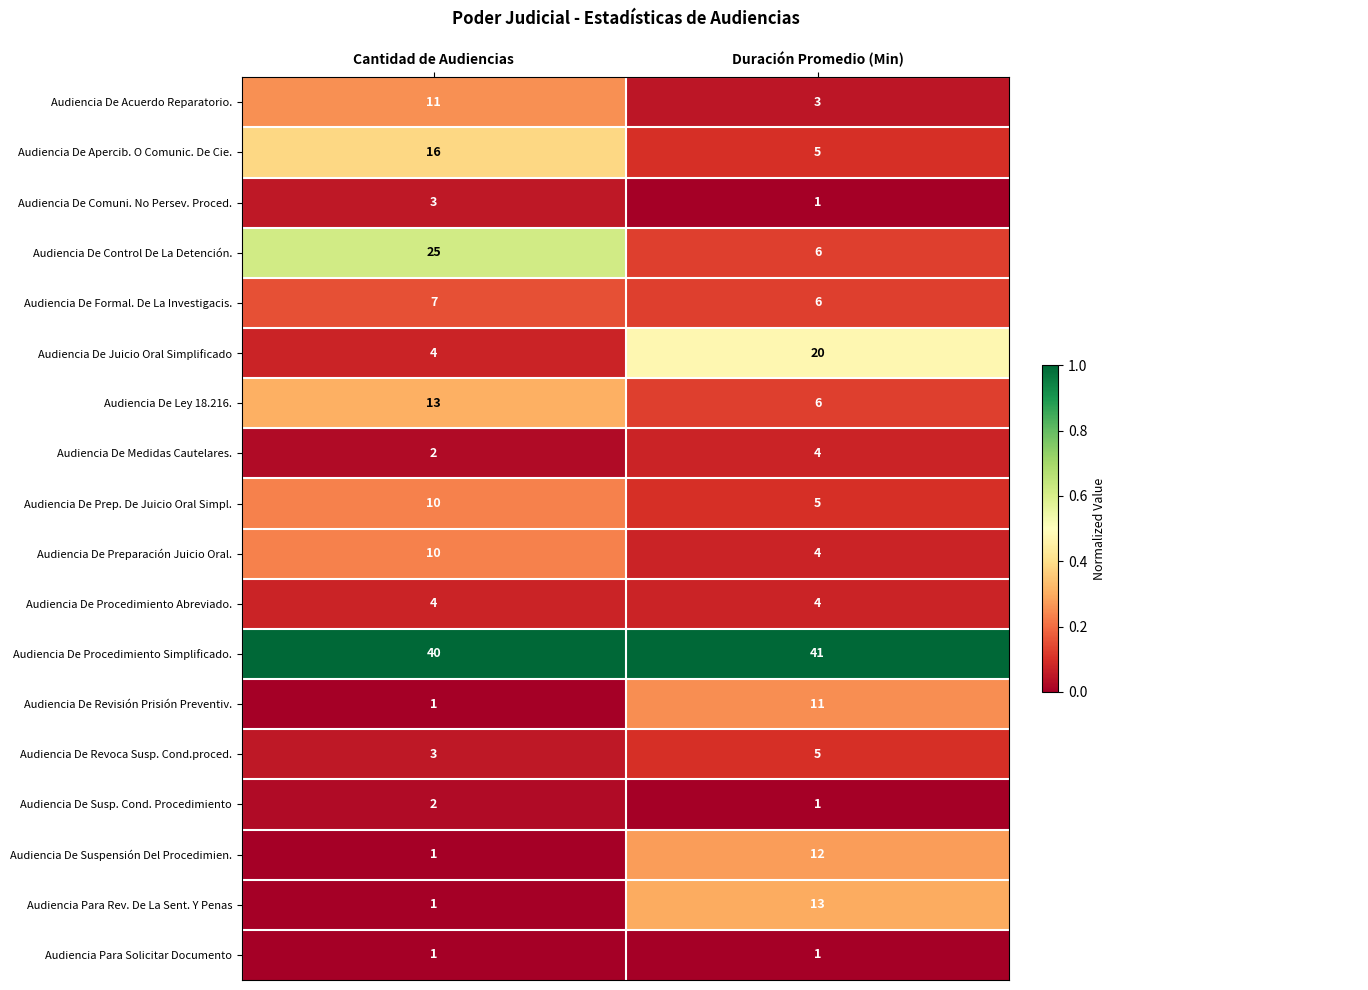

What is the difference between the highest and lowest values at Duración Promedio (Min)?

40